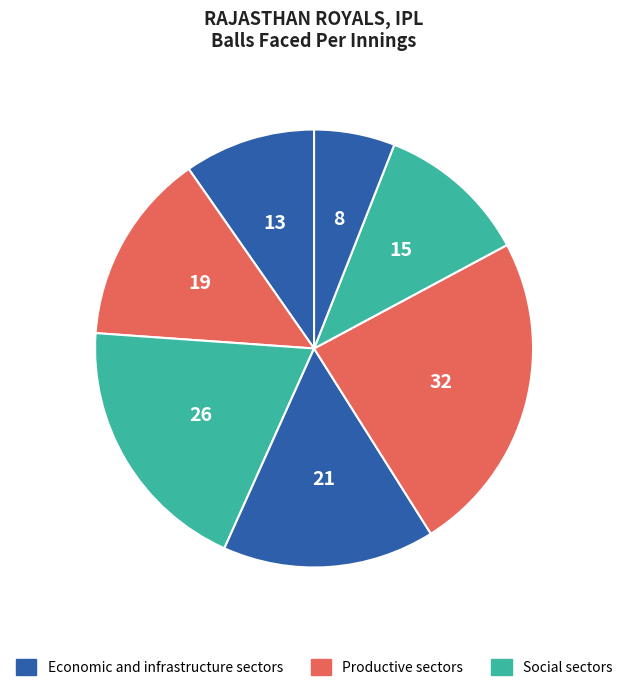

How many segments does this pie chart have?

7